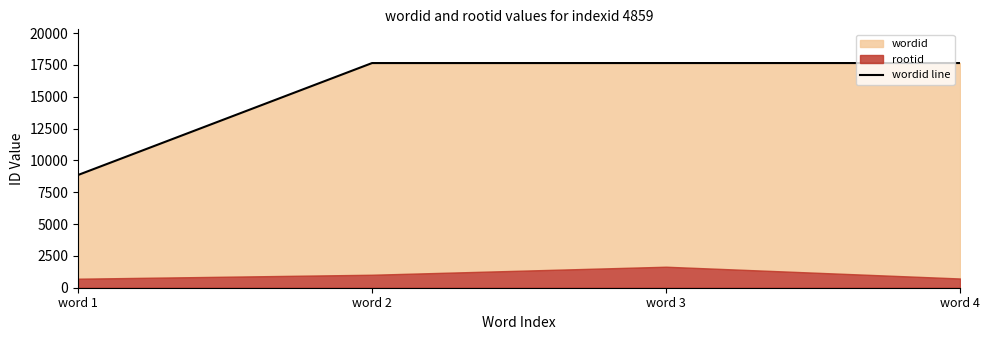

Where is the data nearest to the value 13252?

word 2